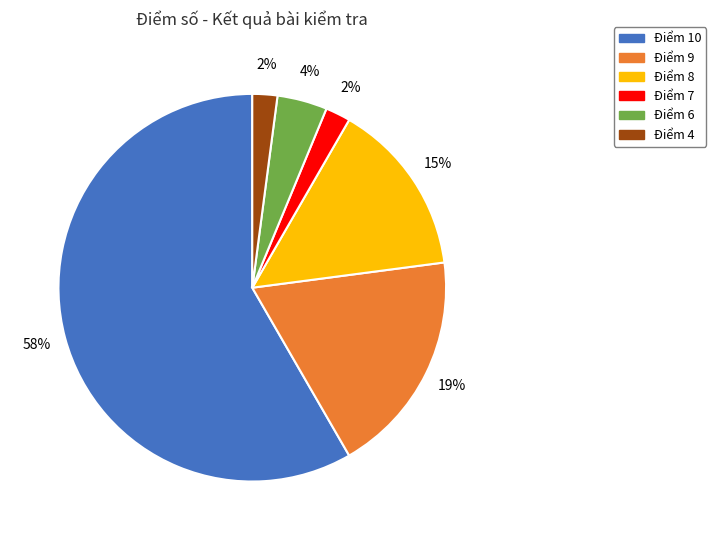

To the nearest percent, what is the average slice percentage?

17%